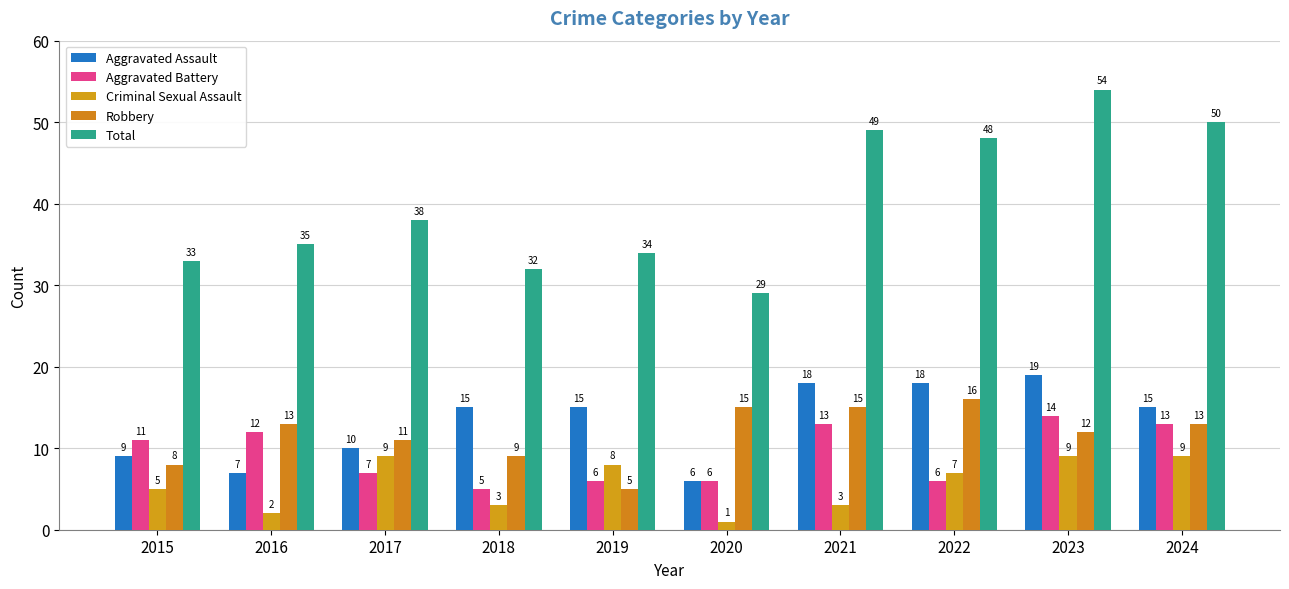

How many bars are there in each group?

5